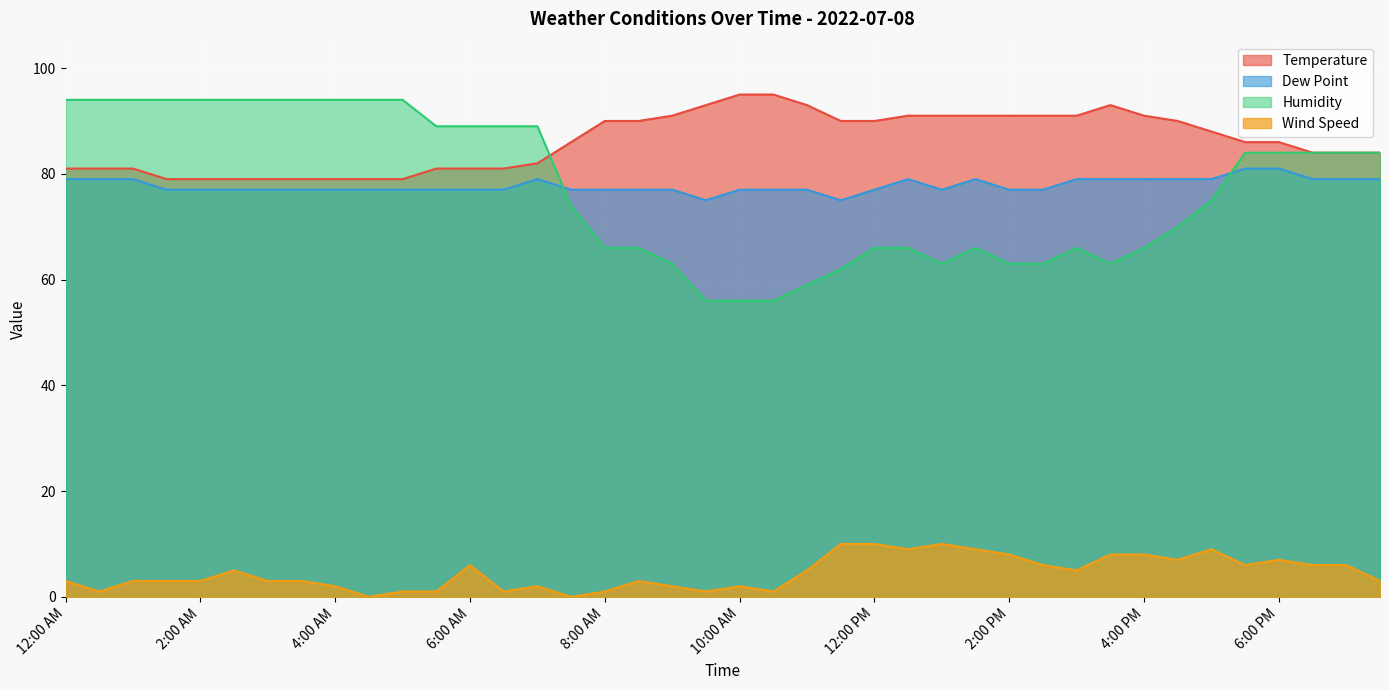

How many categories are shown in the chart?

40